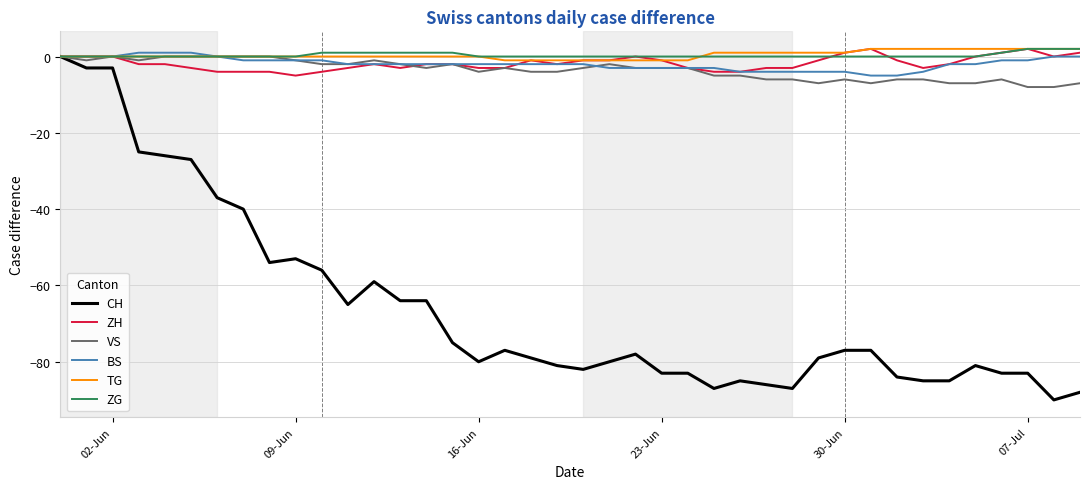

Which series has the largest range (max minus min)?

CH